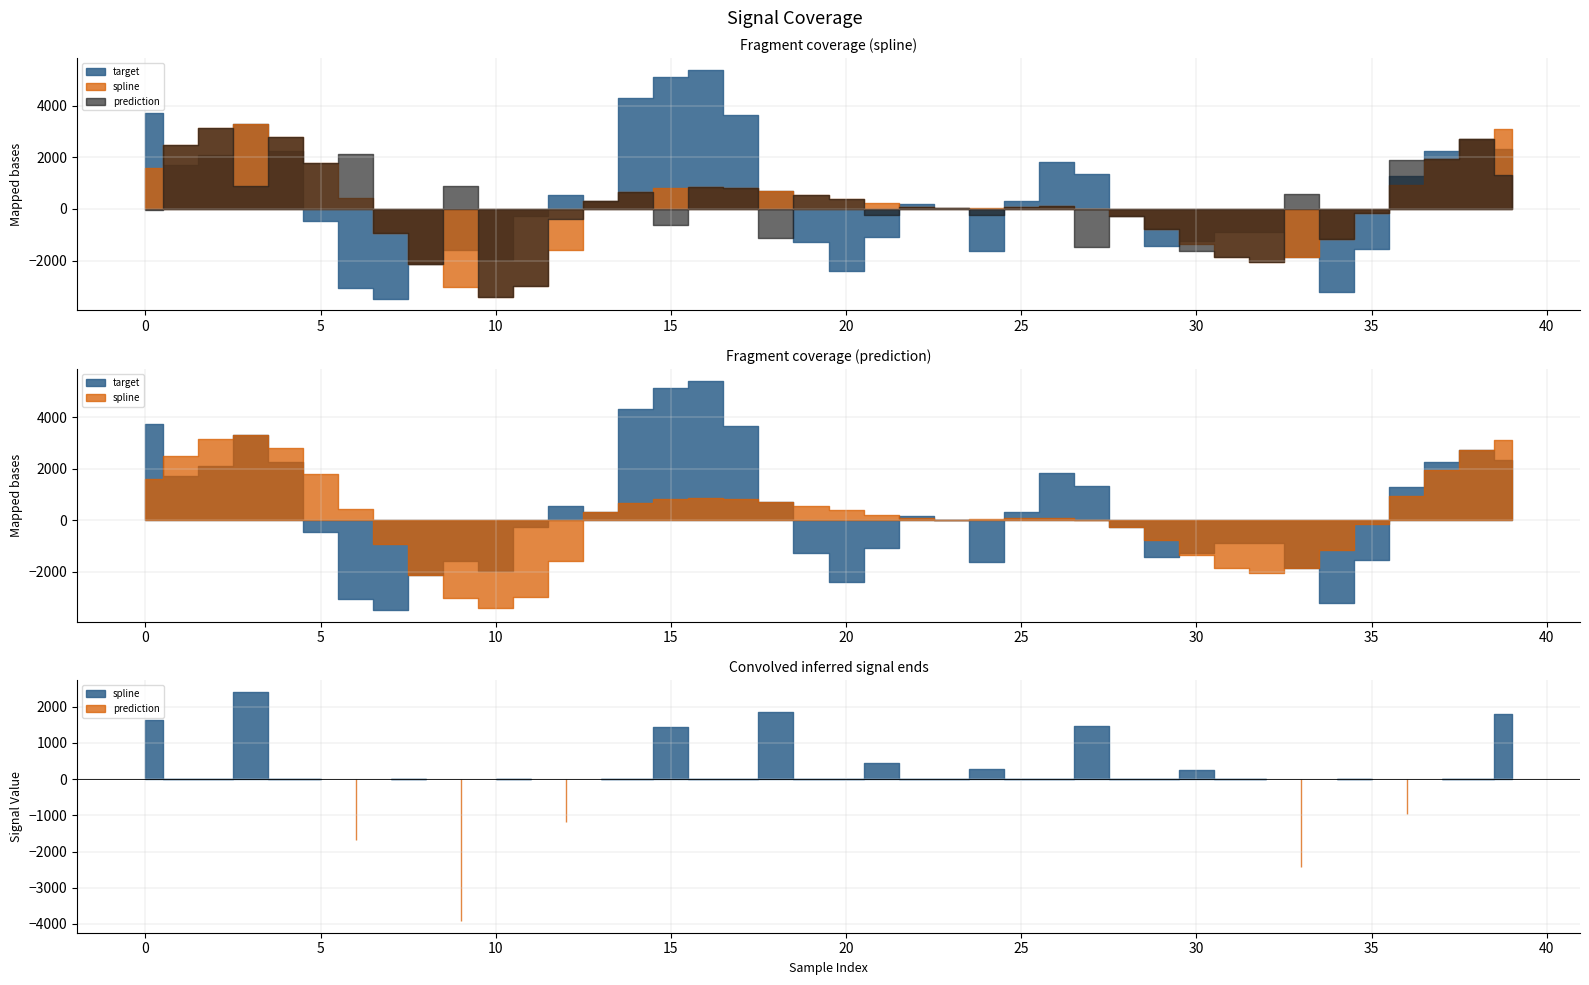

Reading left to right, transcribe all the data shown in this chart.

spline: 0=1578.3	1=2502.7	2=3153.1	3=3286.2	4=2790.8	5=1774.0	6=439.6	7=-919.5	8=-2123.9	9=-3029.2	10=-3409.1	11=-2987.1	12=-1580.6	13=322.7	14=649.5	15=824.7	16=872.8	17=823.5	18=708.3	19=551.9	20=379.8	21=215.2	22=84.3	23=19.8	24=41.0	25=92.5	26=101.2	27=-2.2	28=-281.1	29=-778.5	30=-1363.8	31=-1849.4	32=-2067.1	33=-1863.6	34=-1167.7	35=-161.9	36=934.6	37=1946.3	38=2709.8	39=3120.3
prediction: 0=-48.2	1=2502.7	2=3153.1	3=881.3	4=2790.8	5=1774.0	6=2128.5	7=-919.5	8=-2123.9	9=895.0	10=-3409.1	11=-2987.1	12=-403.2	13=322.7	14=649.5	15=-610.4	16=872.8	17=823.5	18=-1131.2	19=551.9	20=379.8	21=-233.9	22=84.3	23=19.8	24=-242.6	25=92.5	26=101.2	27=-1460.7	28=-281.1	29=-778.5	30=-1616.3	31=-1849.4	32=-2067.1	33=572.8	34=-1167.7	35=-161.9	36=1912.1	37=1946.3	38=2709.8	39=1318.1
target: 0=3715.3	1=1715.2	2=2090.8	3=3286.2	4=2250.3	5=-468.2	6=-3069.0	7=-3491.6	8=-2123.9	9=-1600.3	10=-1975.5	11=-275.2	12=532.3	13=322.7	14=4314.5	15=5119.3	16=5411.7	17=3650.0	18=708.3	19=-1276.0	20=-2404.2	21=-1081.1	22=175.5	23=19.8	24=-1626.8	25=301.9	26=1839.1	27=1340.1	28=-281.1	29=-1446.4	30=-1261.0	31=-875.1	32=-888.5	33=-1863.6	34=-3204.0	35=-1542.5	36=1282.7	37=2269.9	38=2709.8	39=2343.7